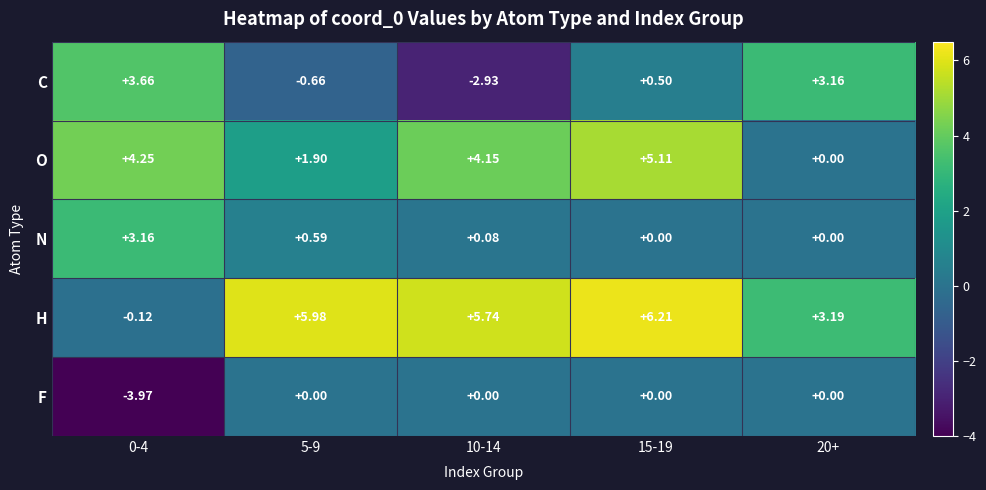

Which series changed the most between 5-9 and 20+?

C